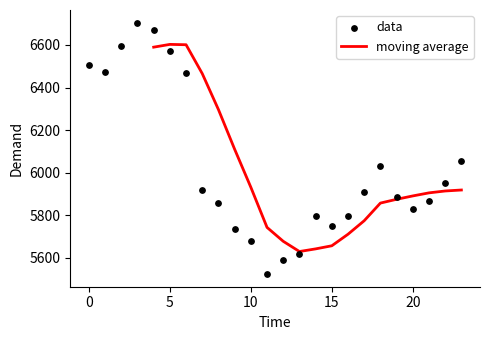

What is the ratio of the value at 3 to the value at 12?

1.2